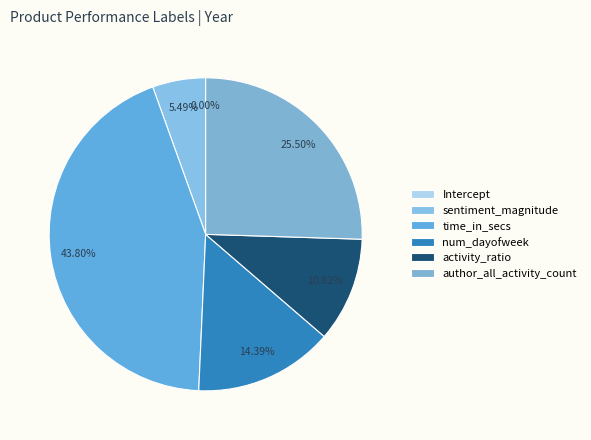

What percentage is the author_all_activity_count slice, to the nearest percent?

25%